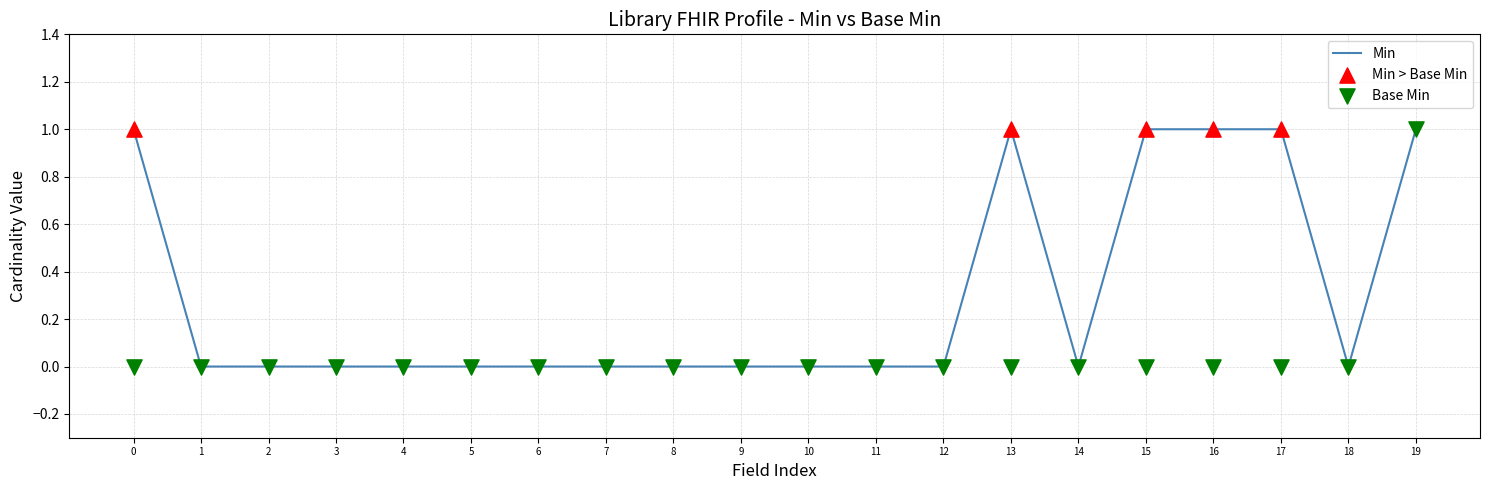

Which series has the largest Y range (max minus min)?

Min